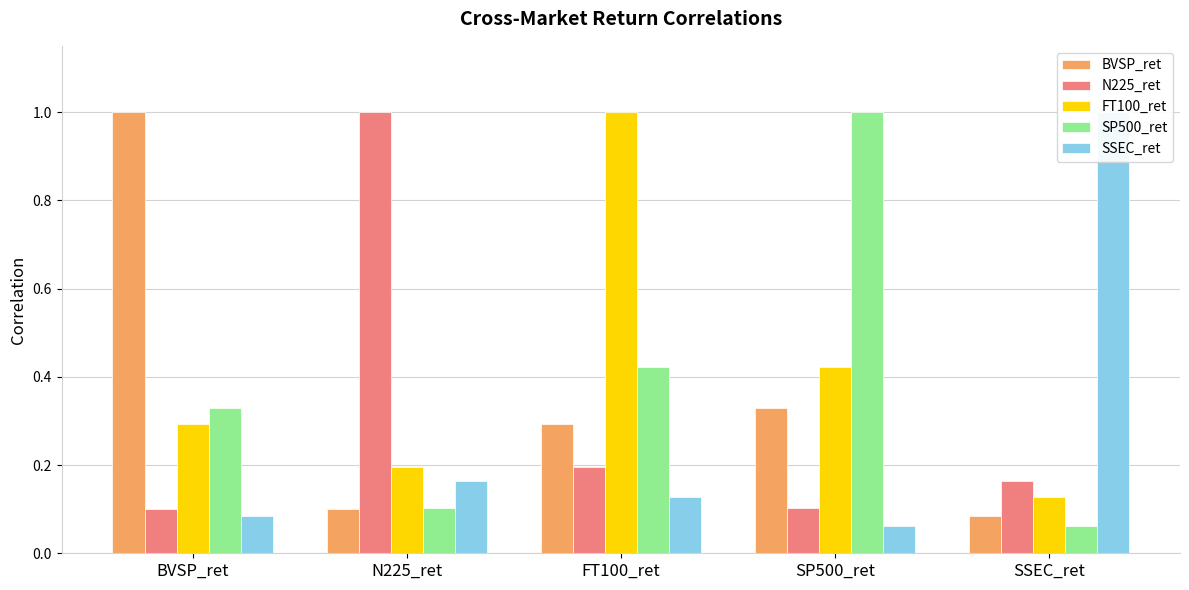

At how many categories does at least one series exceed 0?

5